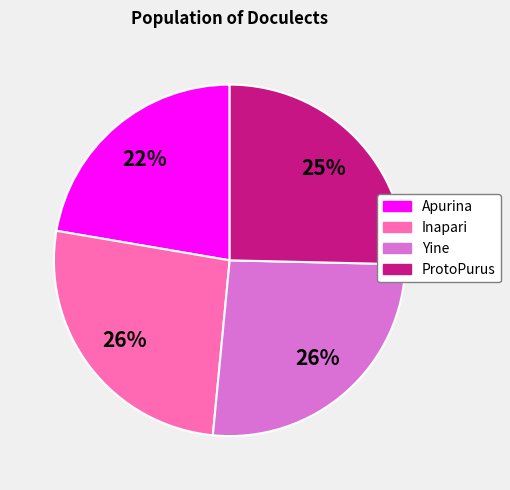

To the nearest percent, what is the difference between the ProtoPurus and Inapari slice percentages?

1%